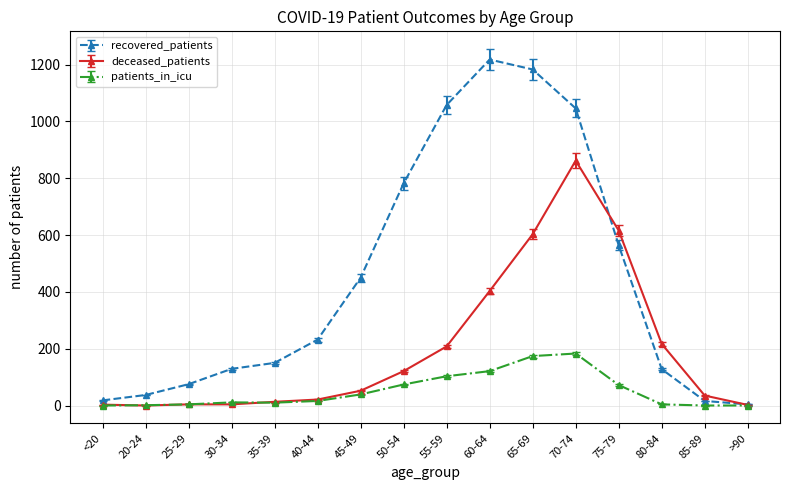

Count the number of data series in this chart.

3